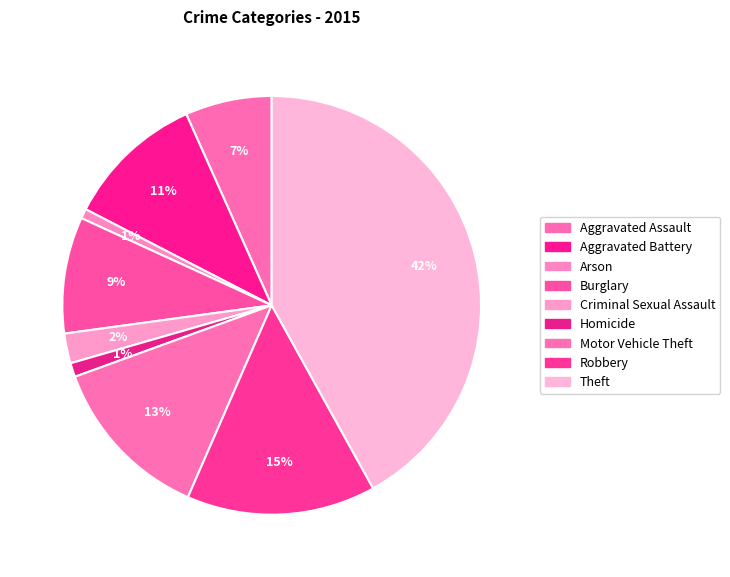

How many slices are in this pie chart?

9